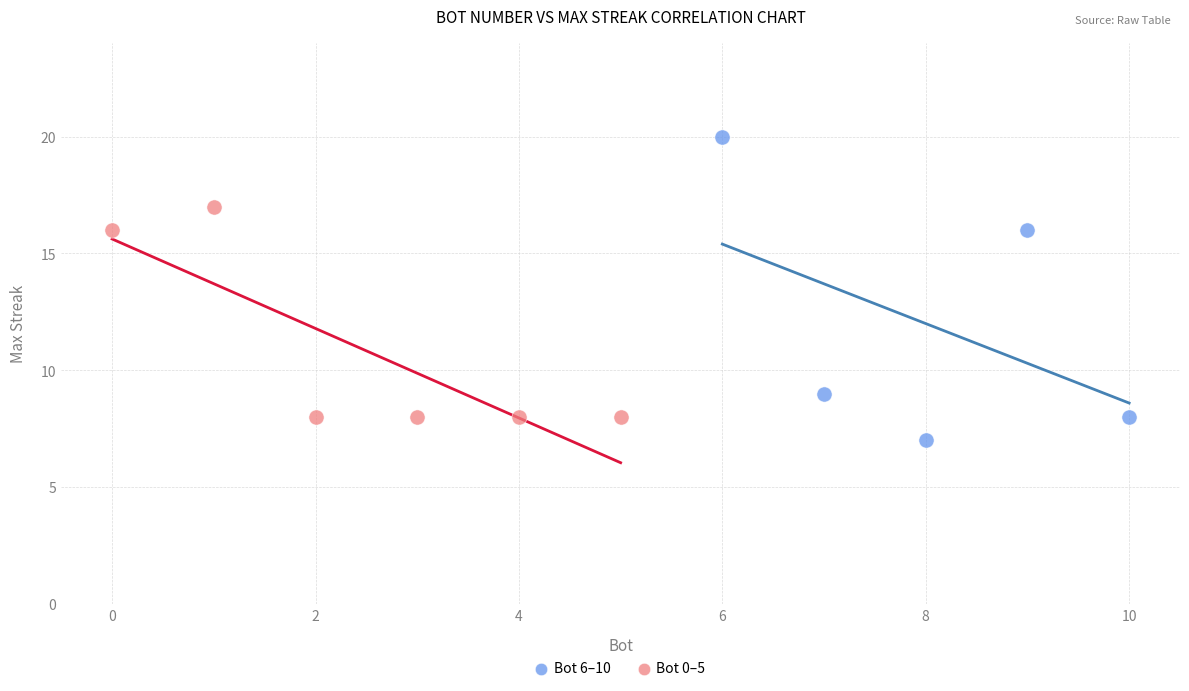

Which series reaches the minimum Y coordinate?

Bot 6–10